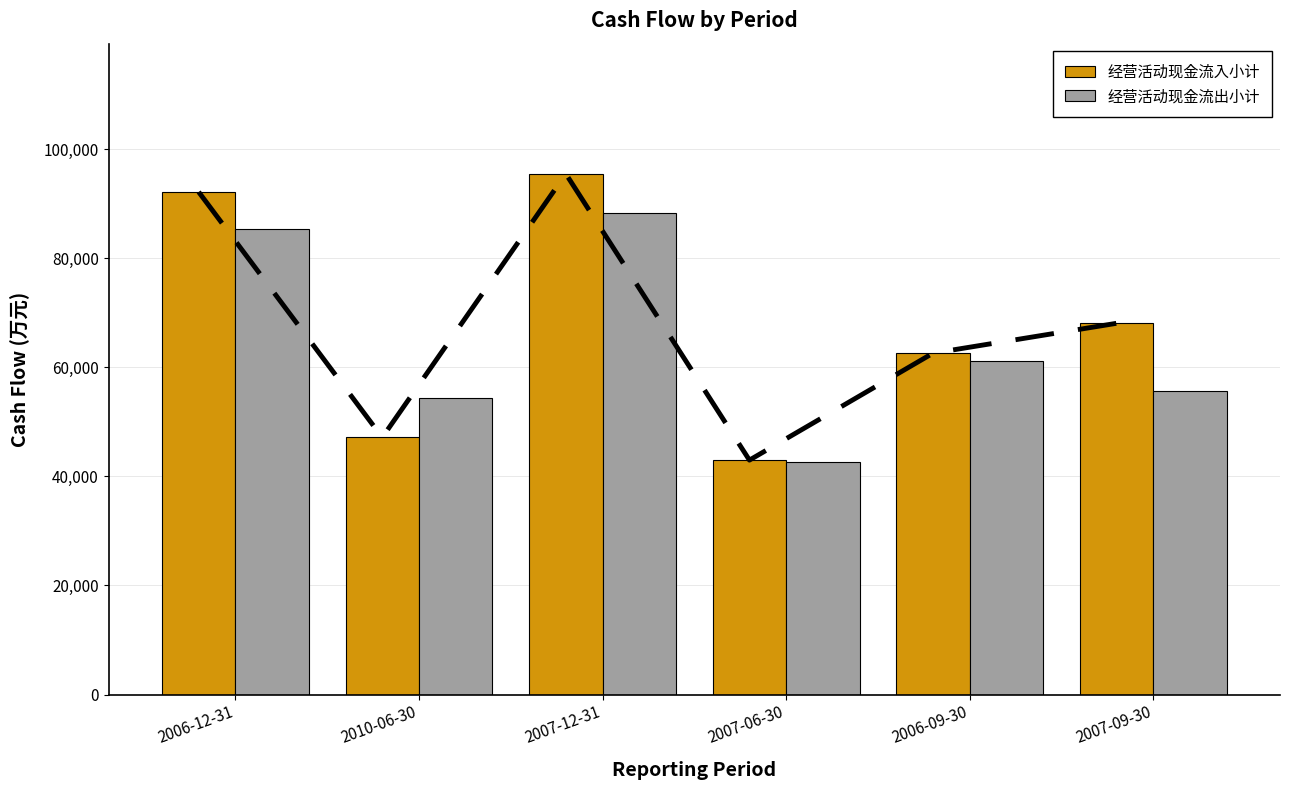

Reading left to right, transcribe all the data shown in this chart.

经营活动现金流入小计: 2006-12-31=92178	2010-06-30=47155	2007-12-31=95501	2007-06-30=42993	2006-09-30=62611	2007-09-30=68090
经营活动现金流出小计: 2006-12-31=85305	2010-06-30=54446	2007-12-31=88383	2007-06-30=42577	2006-09-30=61098	2007-09-30=55650